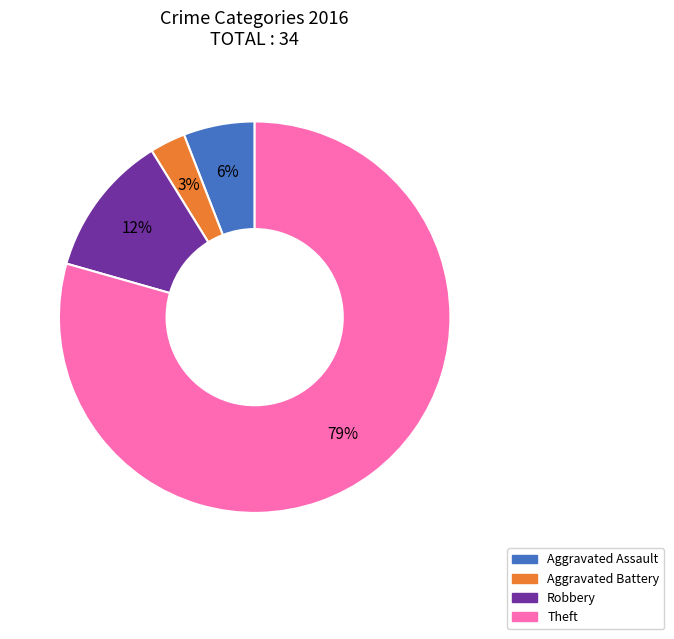

To the nearest percent, what is the difference between the largest and smallest slice percentages?

76%